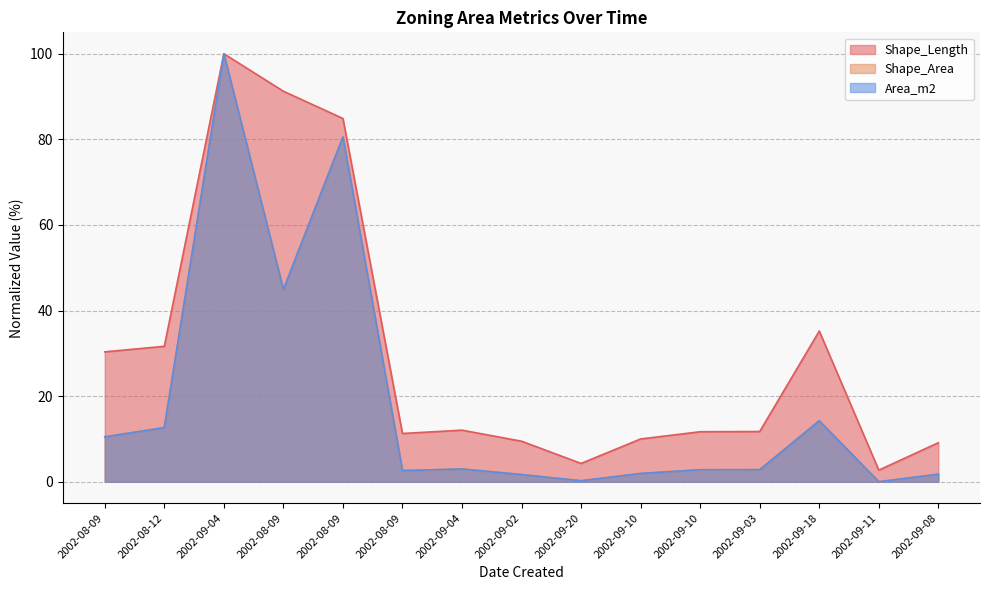

Which has a higher value, 2002-09-11 or 2002-09-10?

2002-09-10